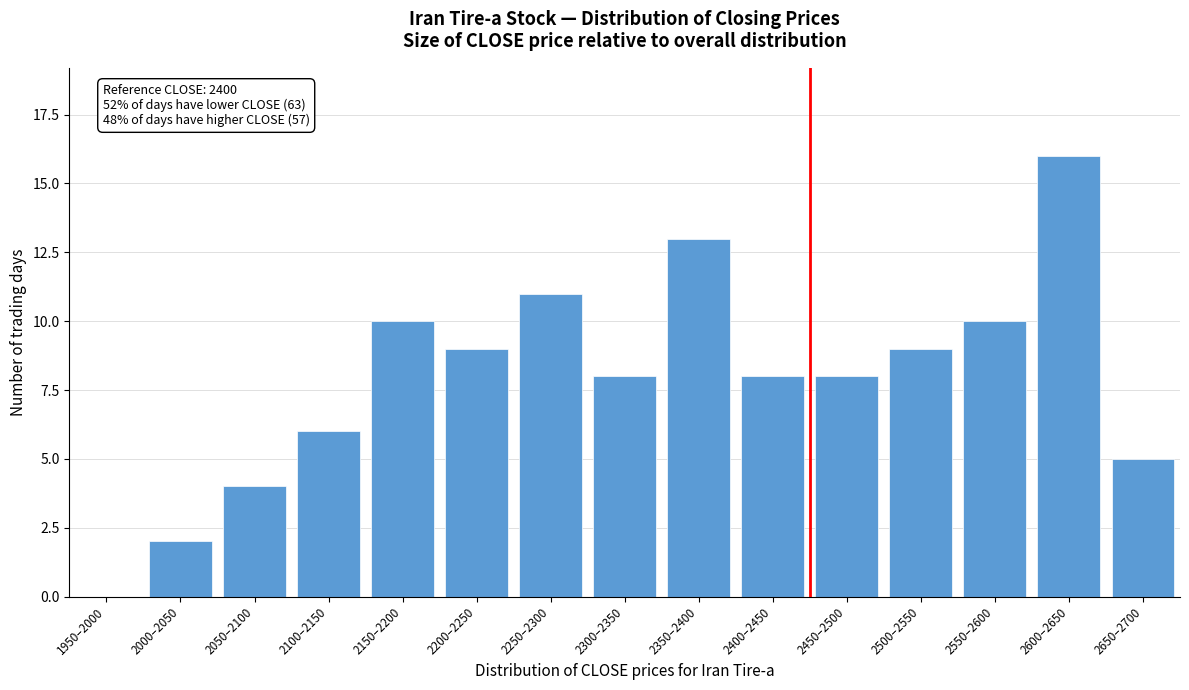

Reading right to left, list all the values displayed in this chart.

2650–2700=5	2600–2650=16	2550–2600=10	2500–2550=9	2450–2500=8	2400–2450=8	2350–2400=13	2300–2350=8	2250–2300=11	2200–2250=9	2150–2200=10	2100–2150=6	2050–2100=4	2000–2050=2	1950–2000=0